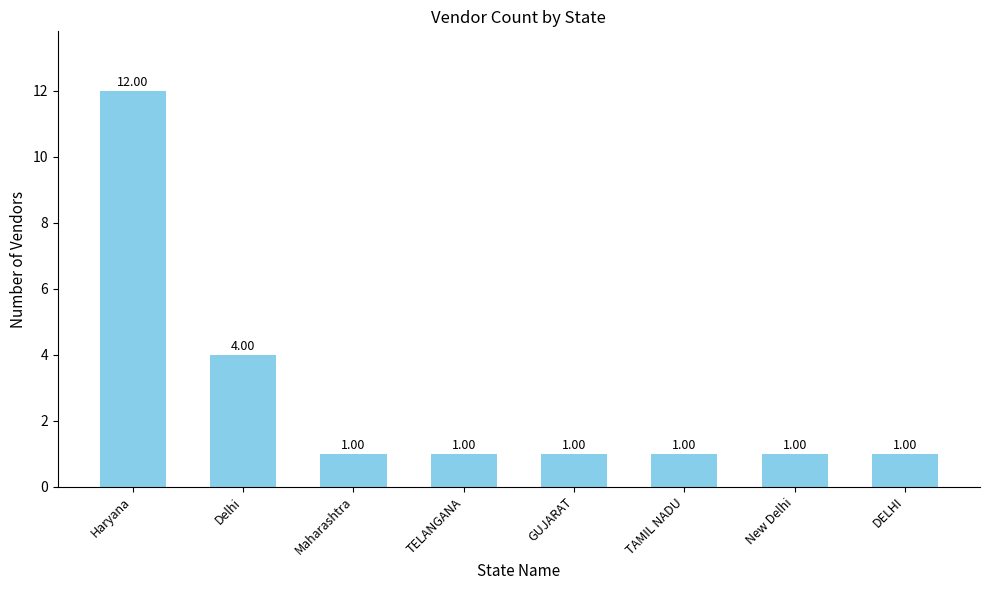

Count the number of categories in the chart.

8